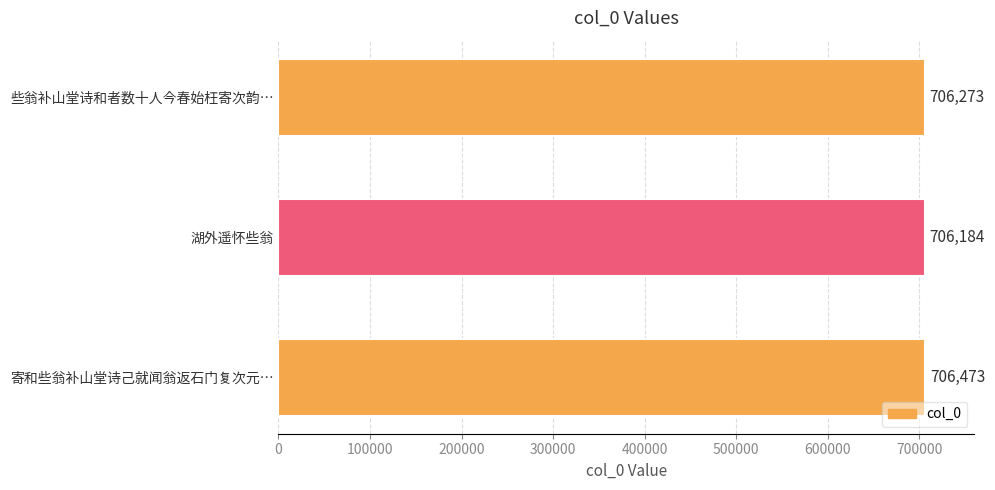

Between 些翁补山堂诗和者数十人今春始枉寄次韵… and 寄和些翁补山堂诗己就闻翁返石门复次元…, which is larger?

寄和些翁补山堂诗己就闻翁返石门复次元…